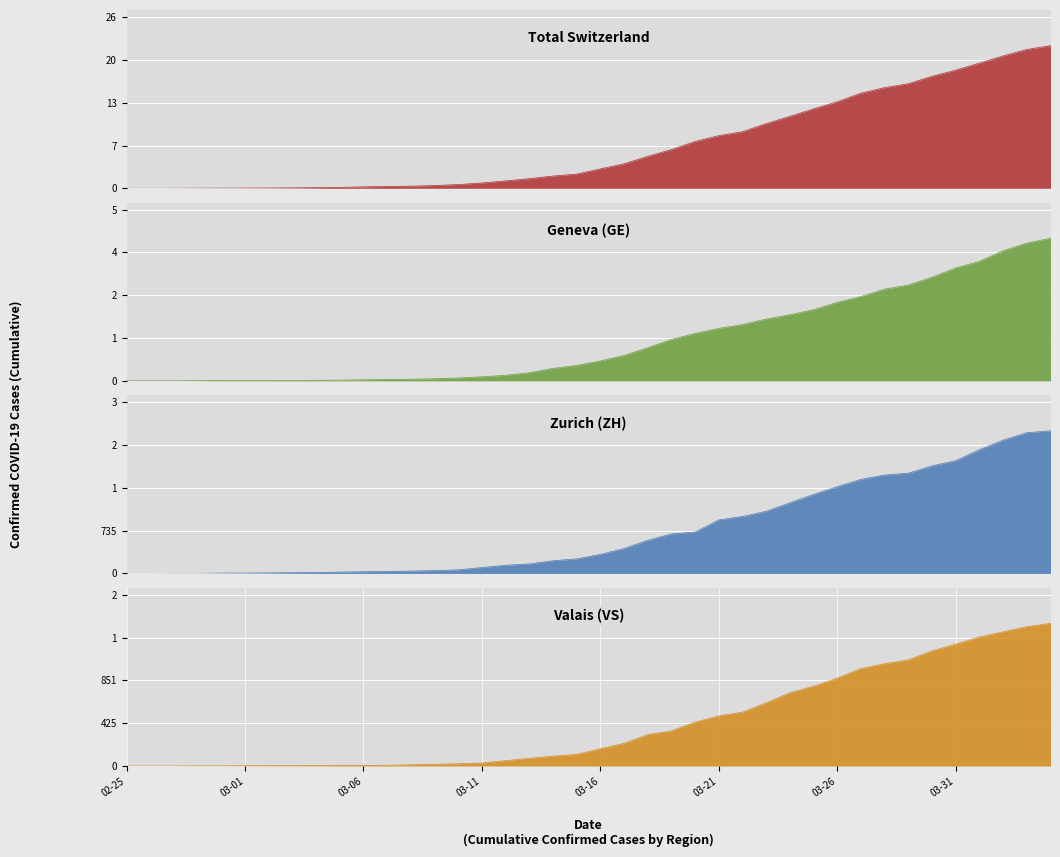

The value of ZH at 16 is 140. True or false?

True